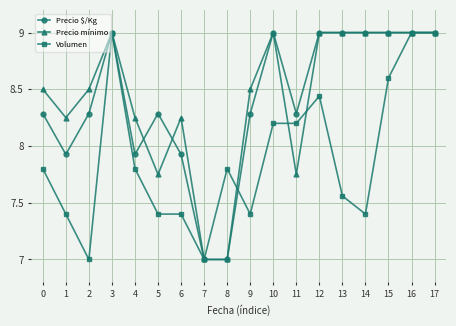

Which series changed the most between 10 and 15?

Volumen